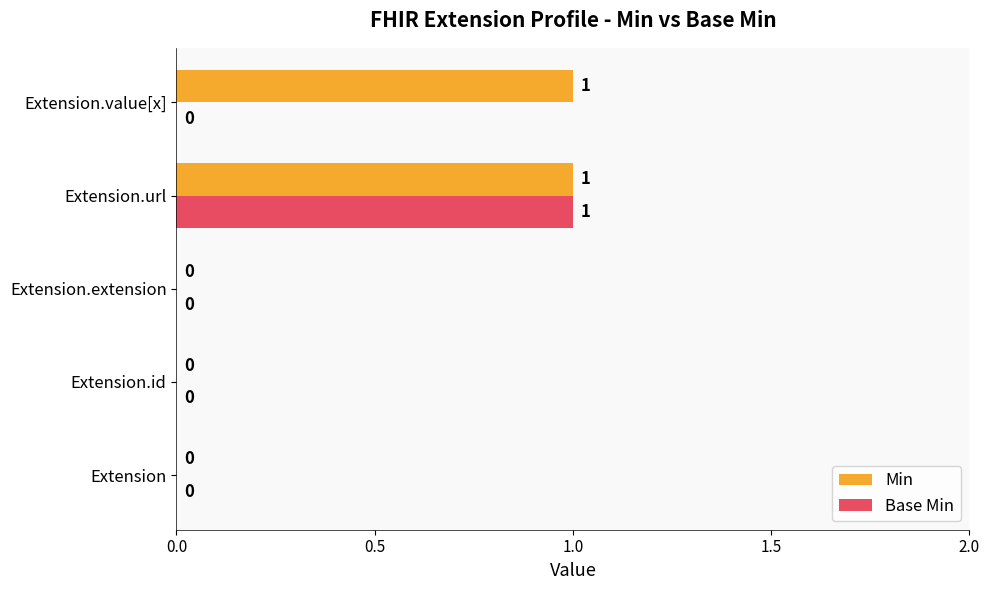

True or false: Min has a value of 2 at Extension.url.

False